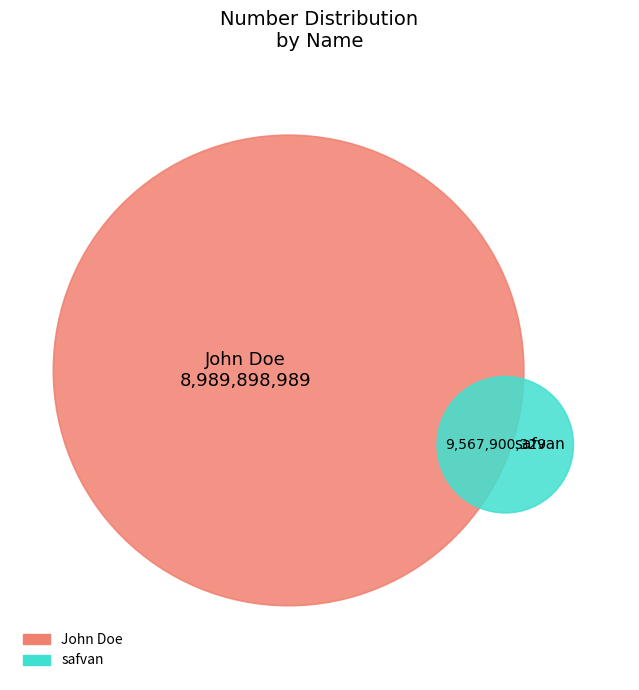

Is there a majority slice in this chart?

Yes